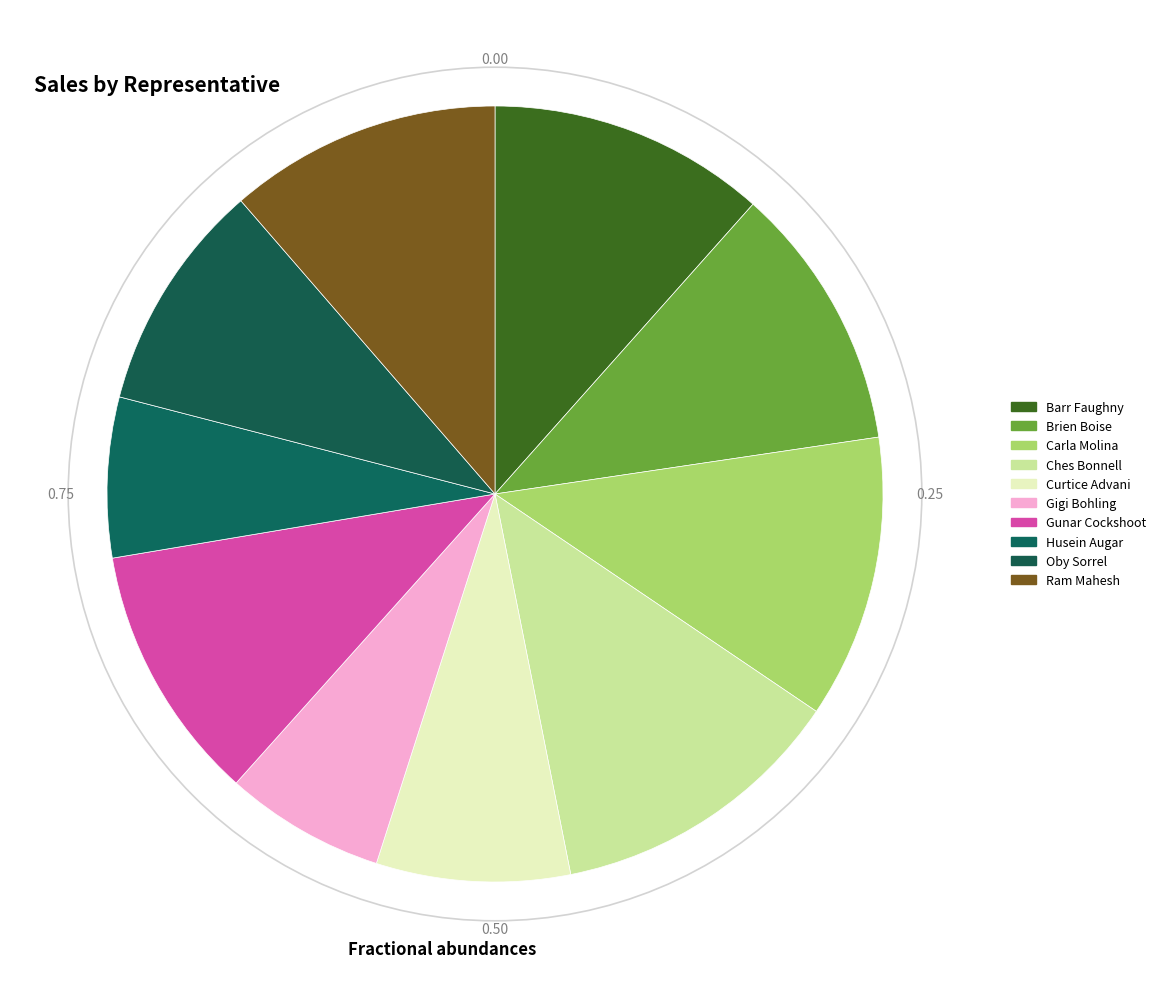

Is it true that Husein Augar is 1% of the pie?

False